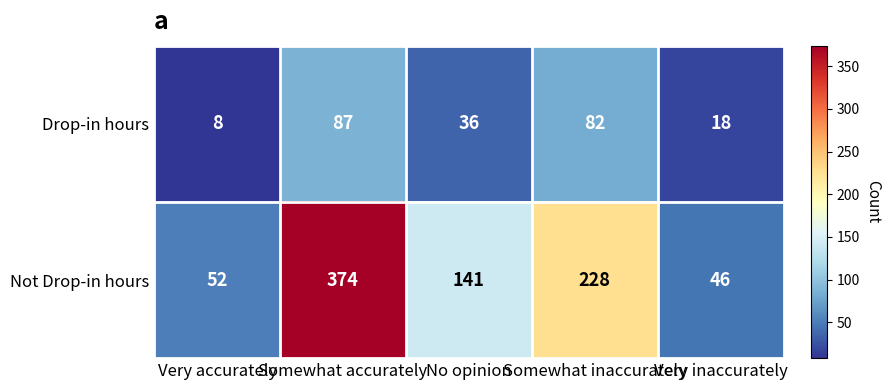

The value of Not Drop-in hours at Very inaccurately is 46. True or false?

True